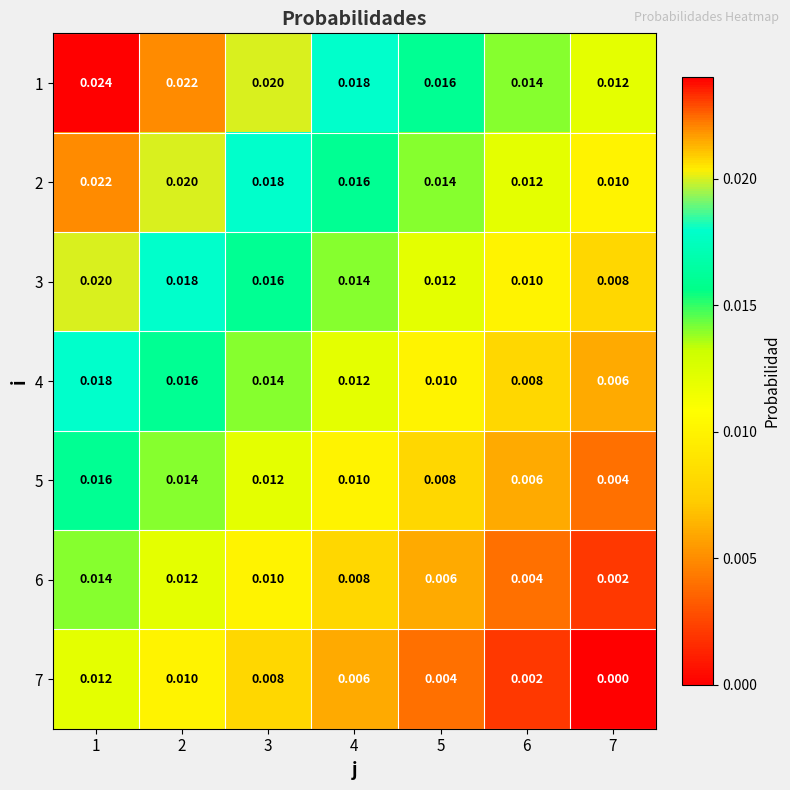

Is the value of 4 at 1 greater than the value of 5 at 7?

Yes